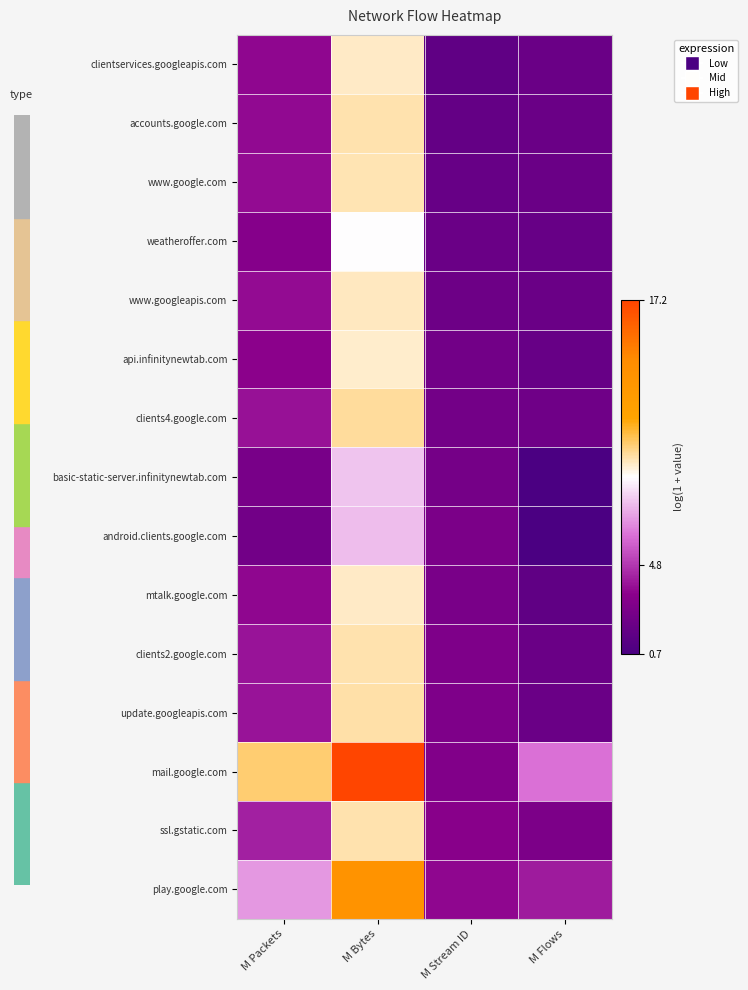

How many distinct data groups are displayed?

15